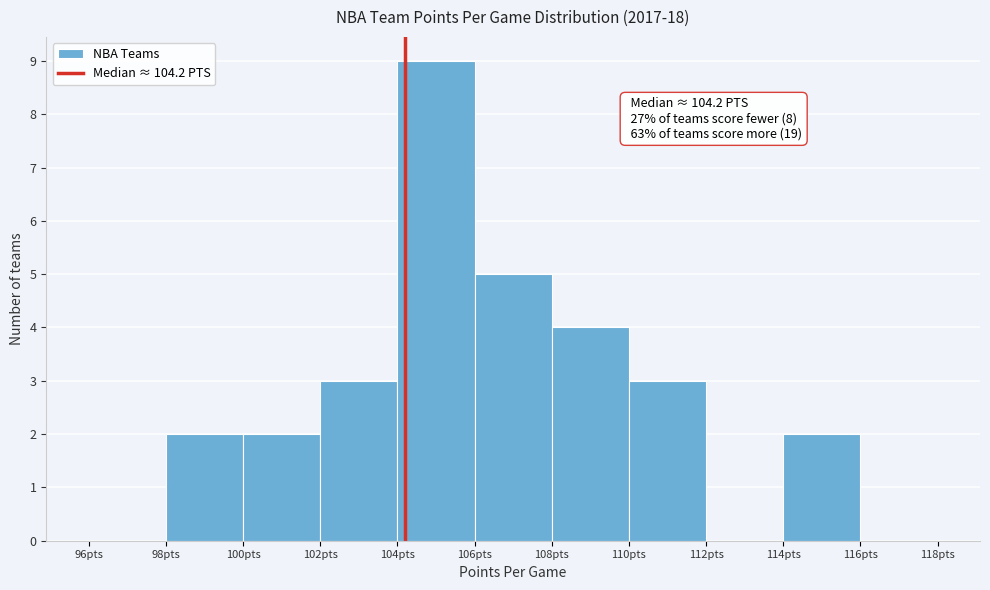

Over which range of the x-axis is the bar tallest?

104 to 106